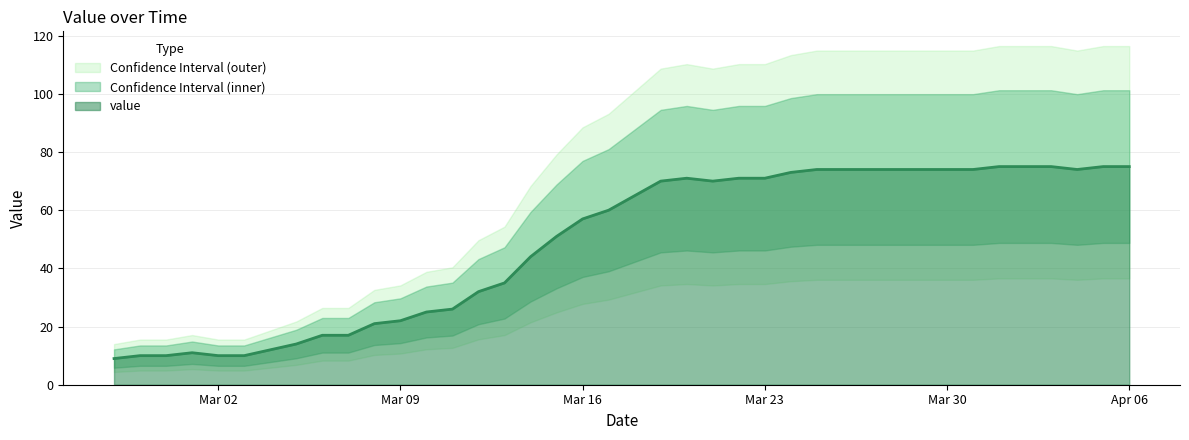

What is the maximum value for value?

75